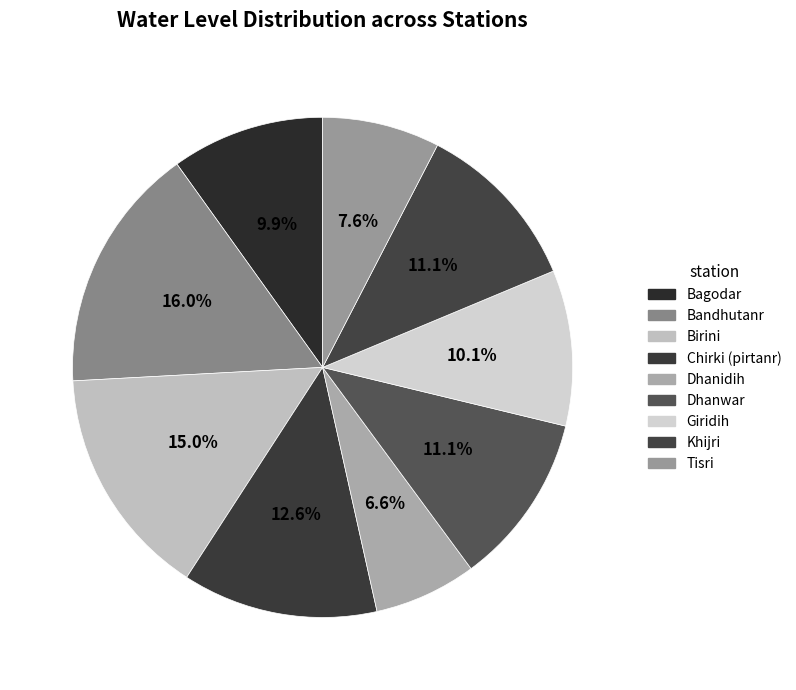

To the nearest percent, what is the difference between the largest and smallest slice percentages?

9%